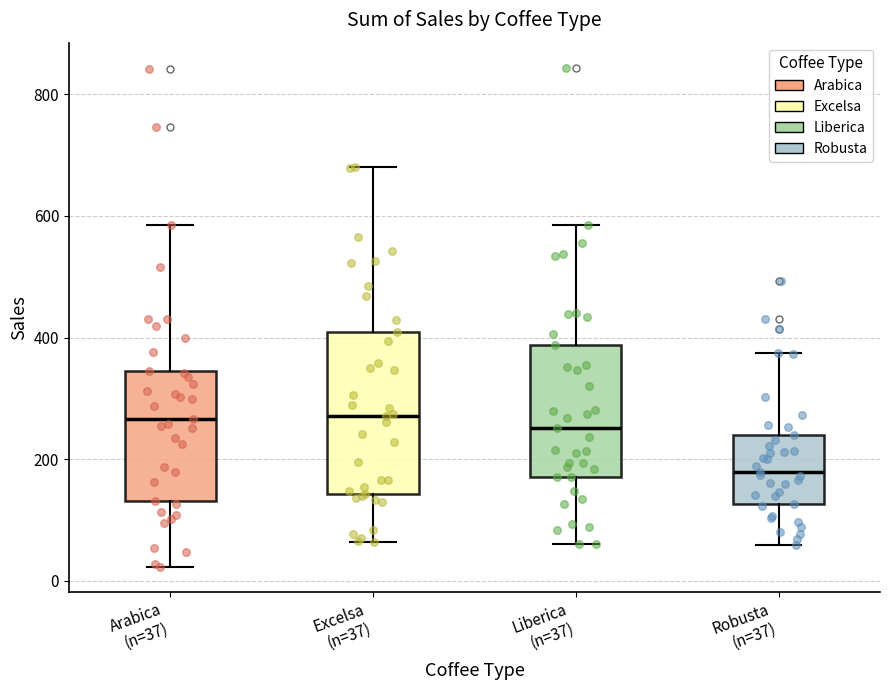

Which box's median line is the lowest?

Robusta (n=37)